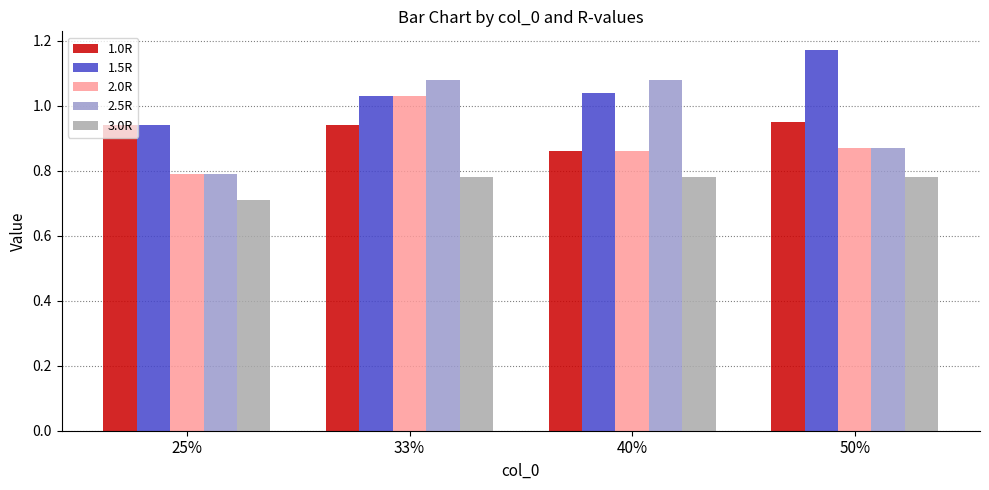

Which series has the largest range (max minus min)?

2.5R